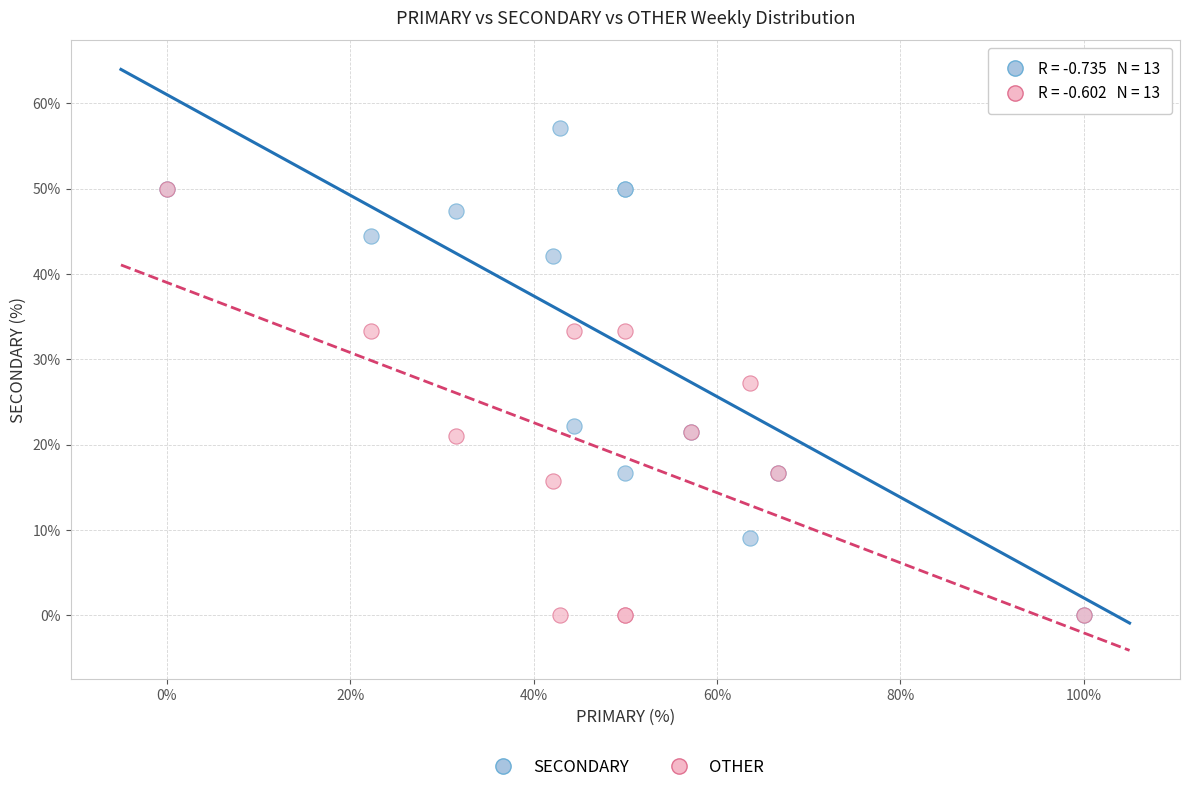

Which series has the widest spread of Y values?

SECONDARY